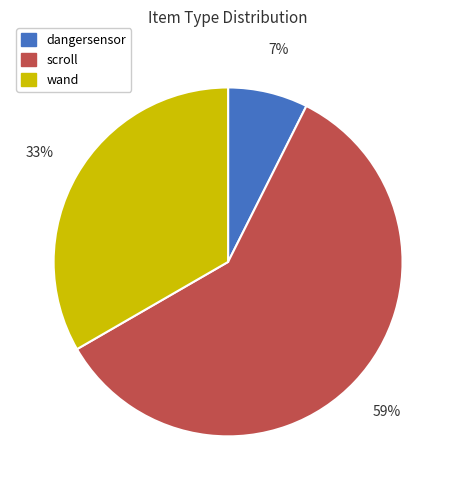

How many slices are in this pie chart?

3